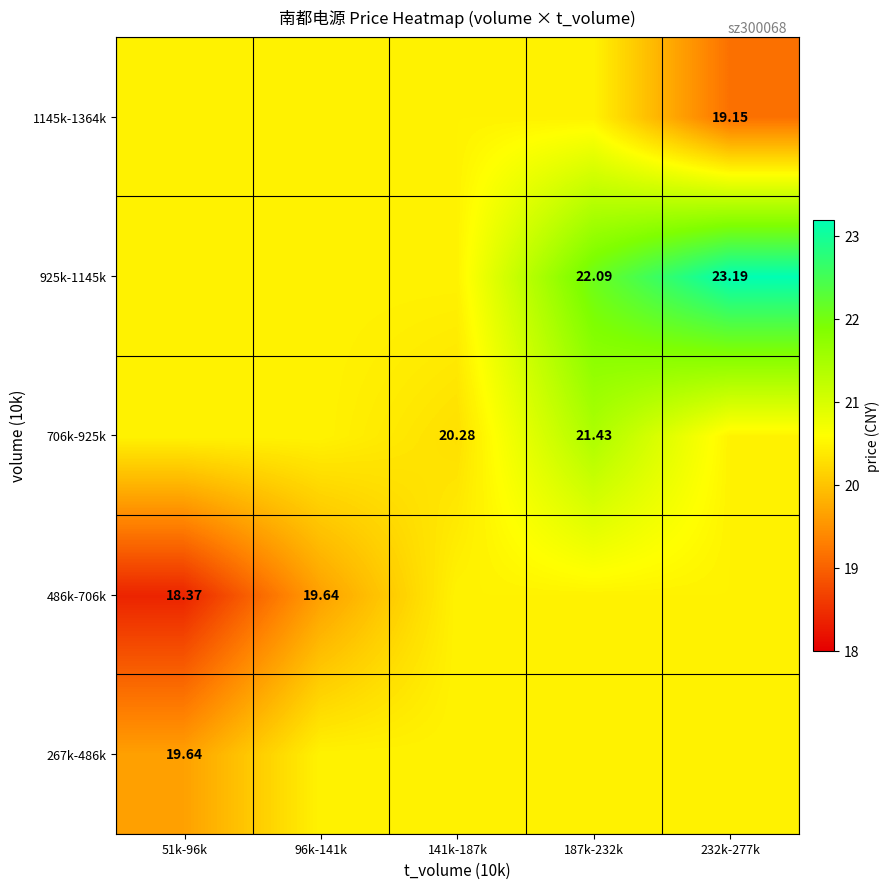

Which category has the highest value across all series?

232k-277k